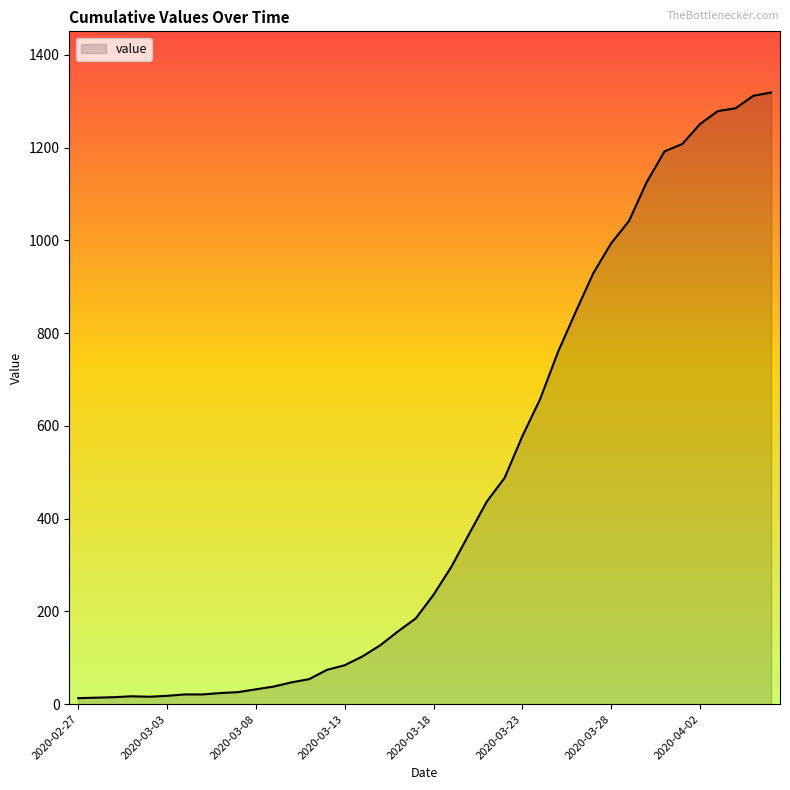

What is the greatest value displayed?

1319